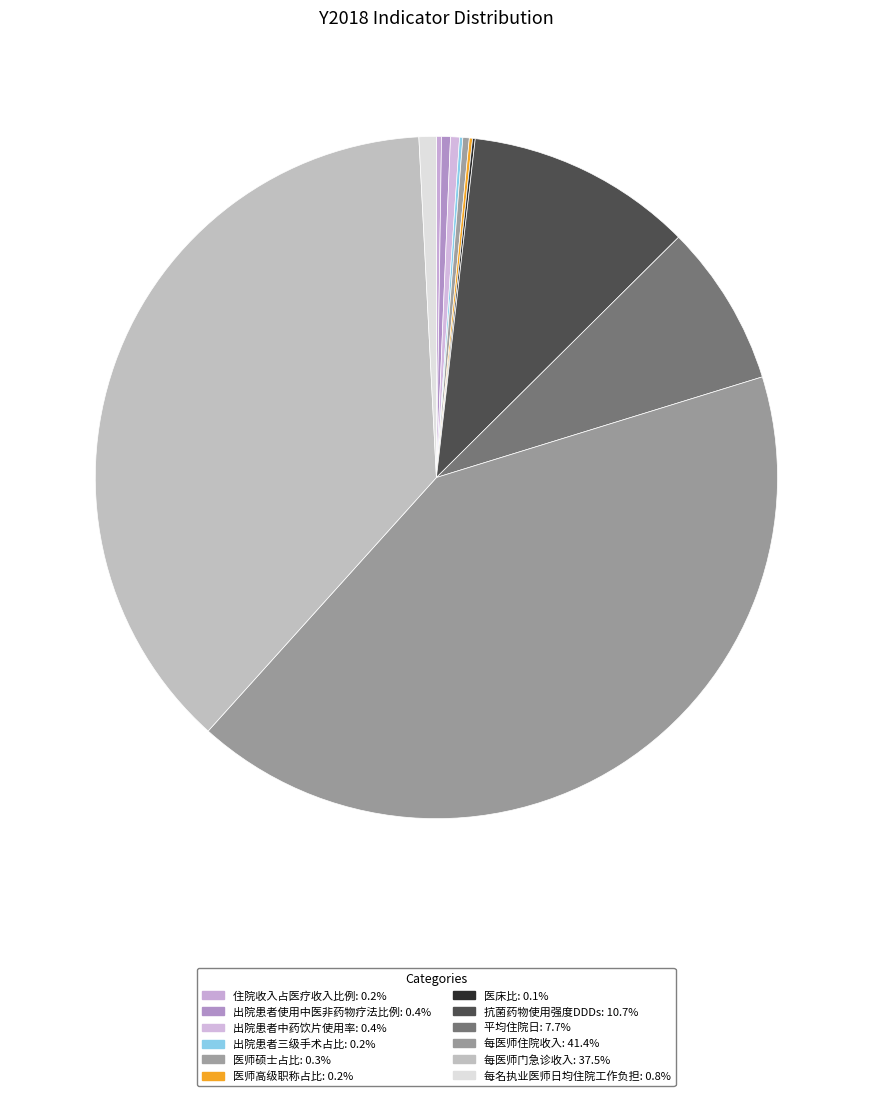

Which slice is the smallest?

医床比